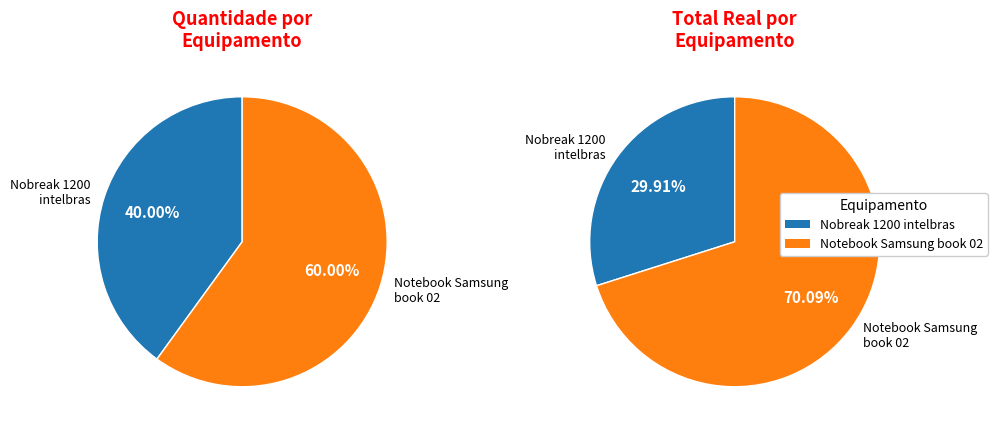

Count the number of slices in the pie.

2